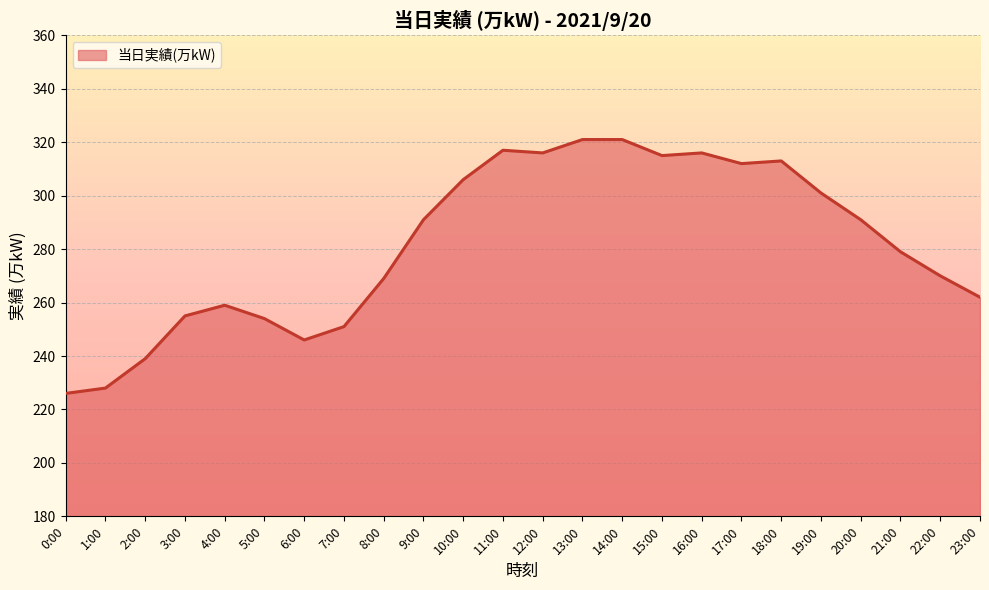

Reading right to left, extract all data points from this chart.

23:00=262	22:00=270	21:00=279	20:00=291	19:00=301	18:00=313	17:00=312	16:00=316	15:00=315	14:00=321	13:00=321	12:00=316	11:00=317	10:00=306	9:00=291	8:00=269	7:00=251	6:00=246	5:00=254	4:00=259	3:00=255	2:00=239	1:00=228	0:00=226